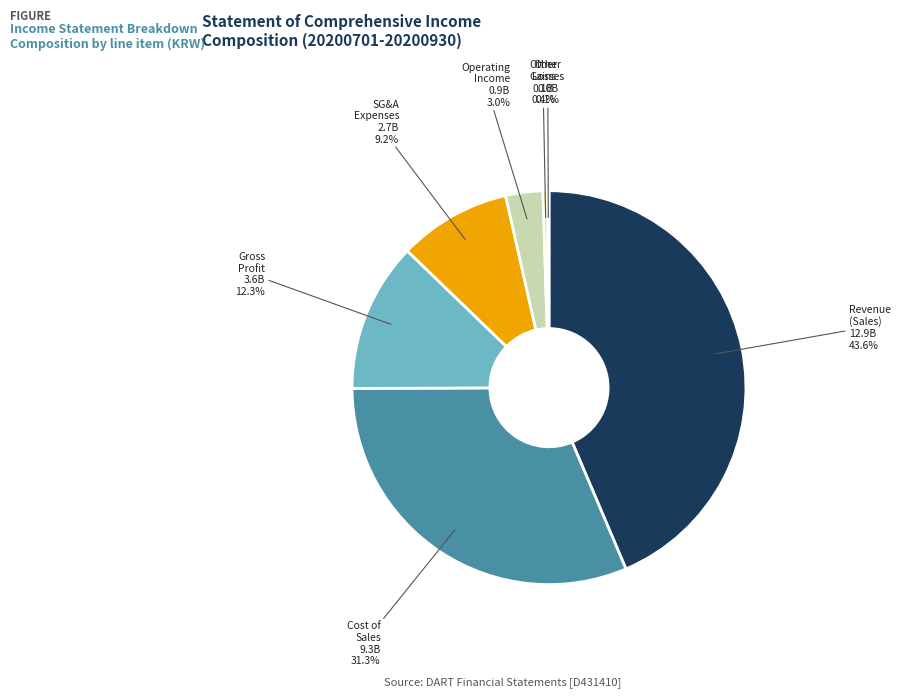

Is there a majority slice in this chart?

No